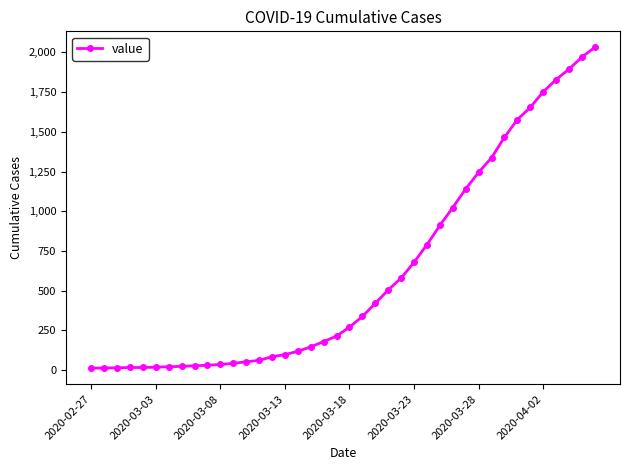

What is the maximum value shown in the chart?

2032